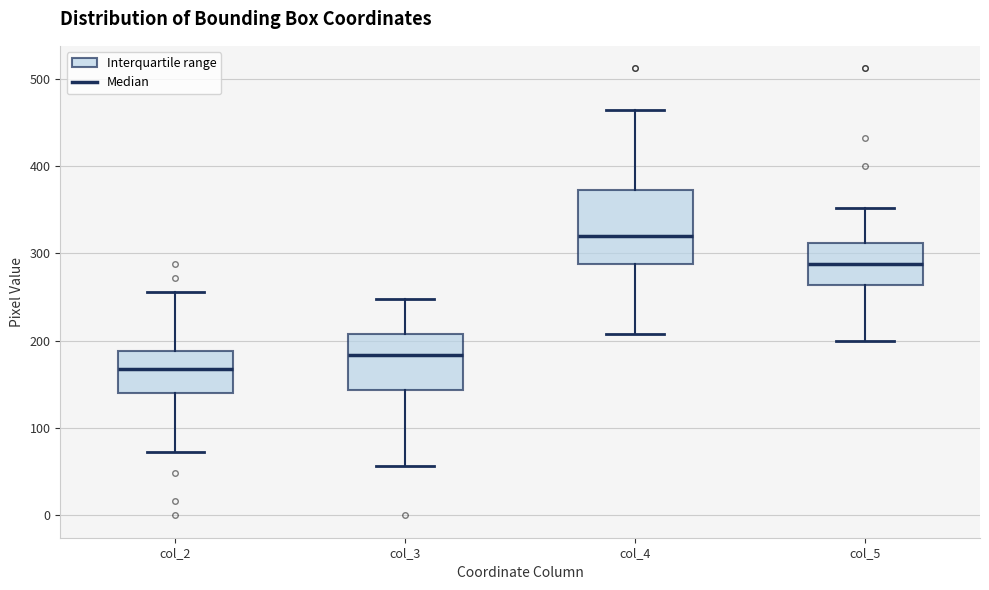

Comparing the boxes themselves (not the whiskers), which one is the tallest?

col_4